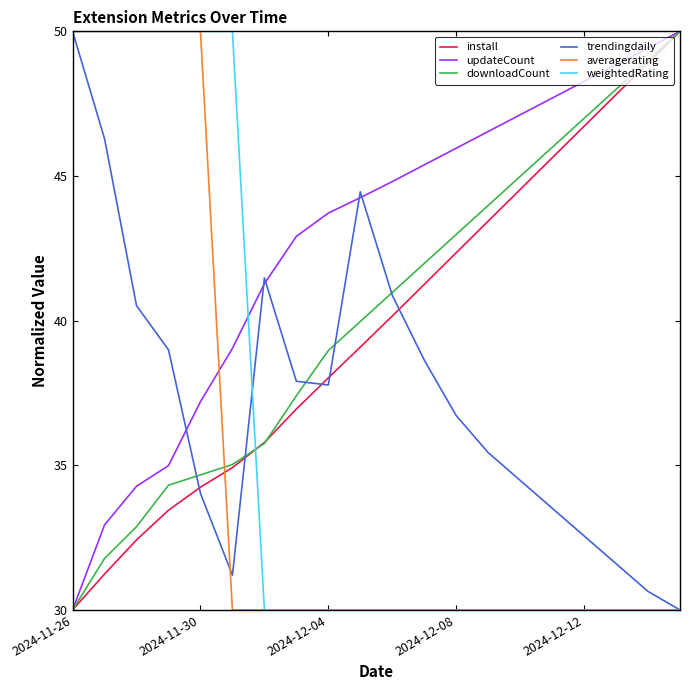

What is the lowest value of the downloadCount series?

30.0